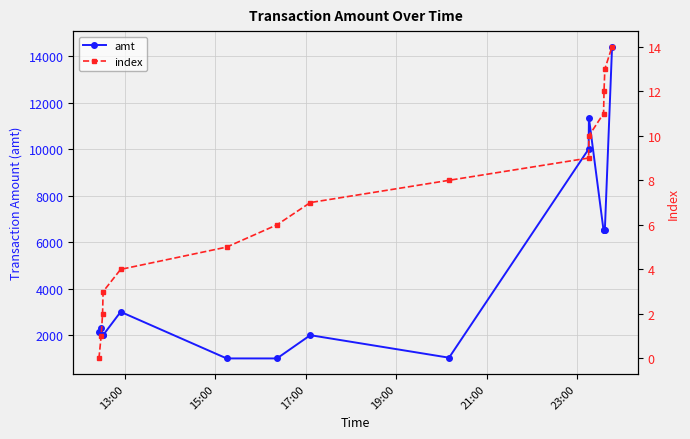

What is the highest value of the amt series?

14400